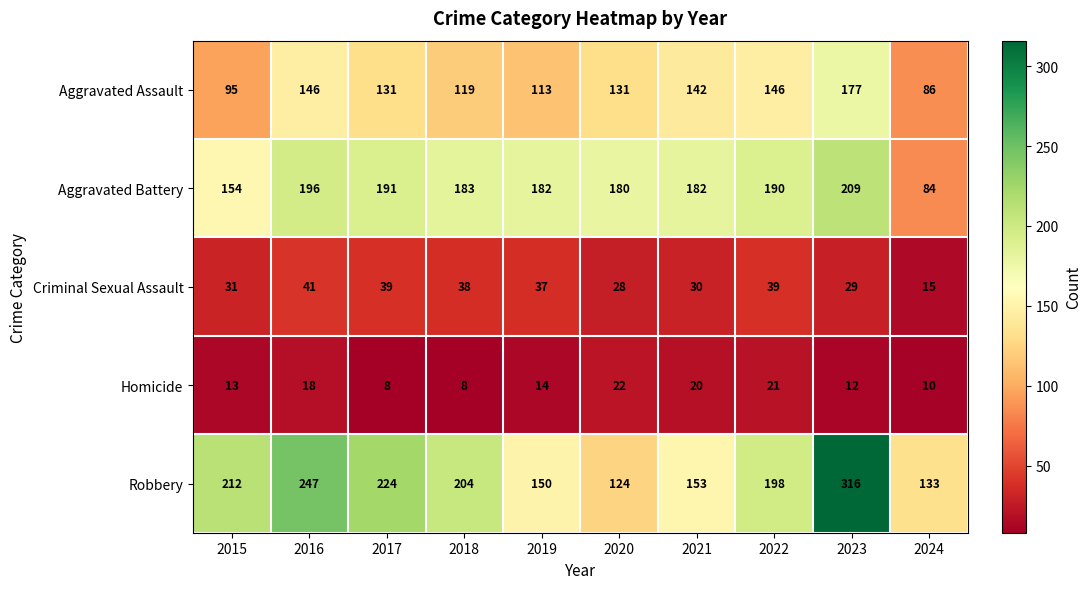

How many values in the Criminal Sexual Assault series are below 37?

5